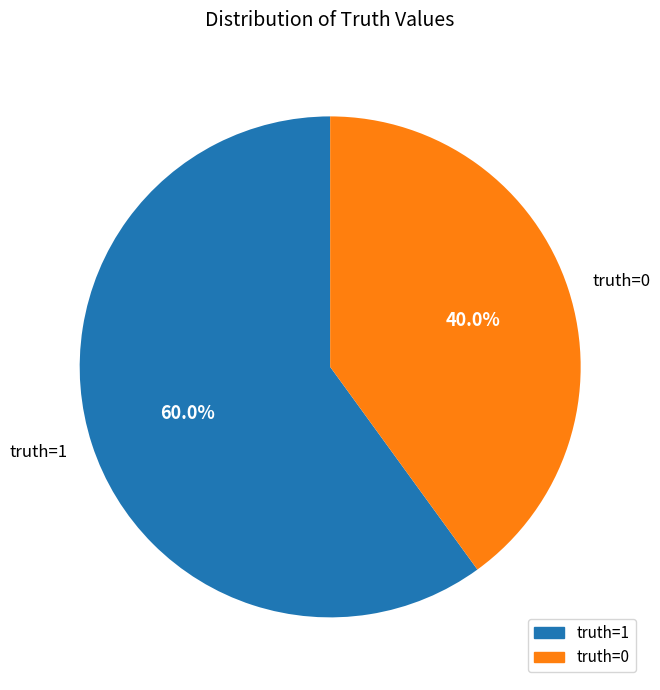

How many segments does this pie chart have?

2